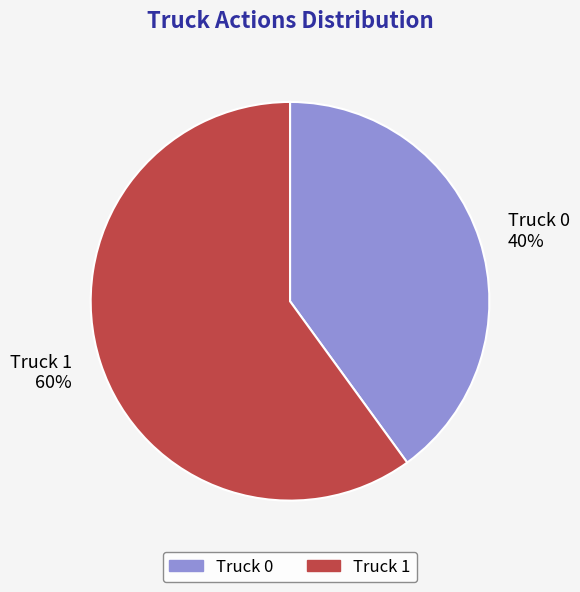

To the nearest percent, what is the combined percentage of Truck 0 and Truck 1?

100%